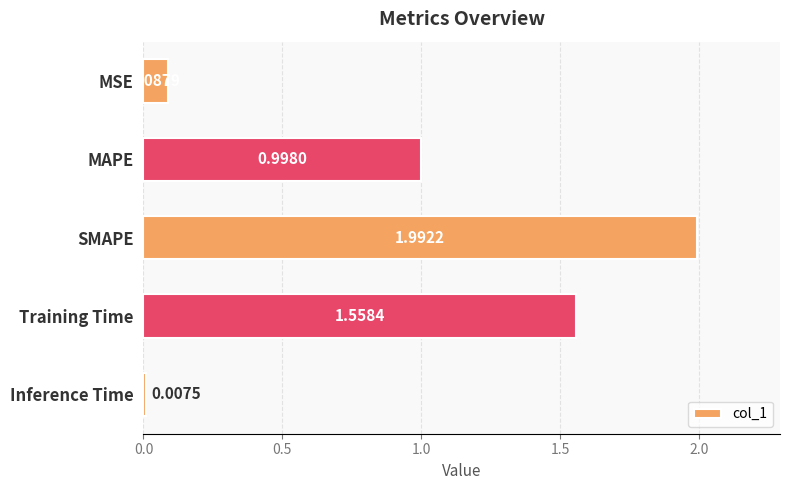

What is the change in value from MSE to SMAPE?

+1.9